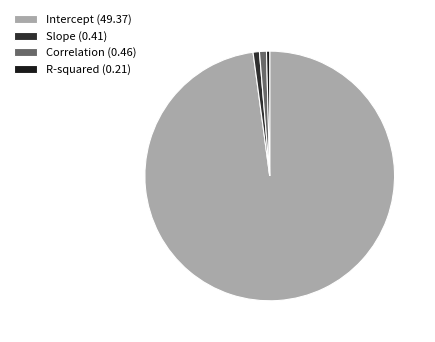

Is there any slice that represents more than half of the pie?

Yes